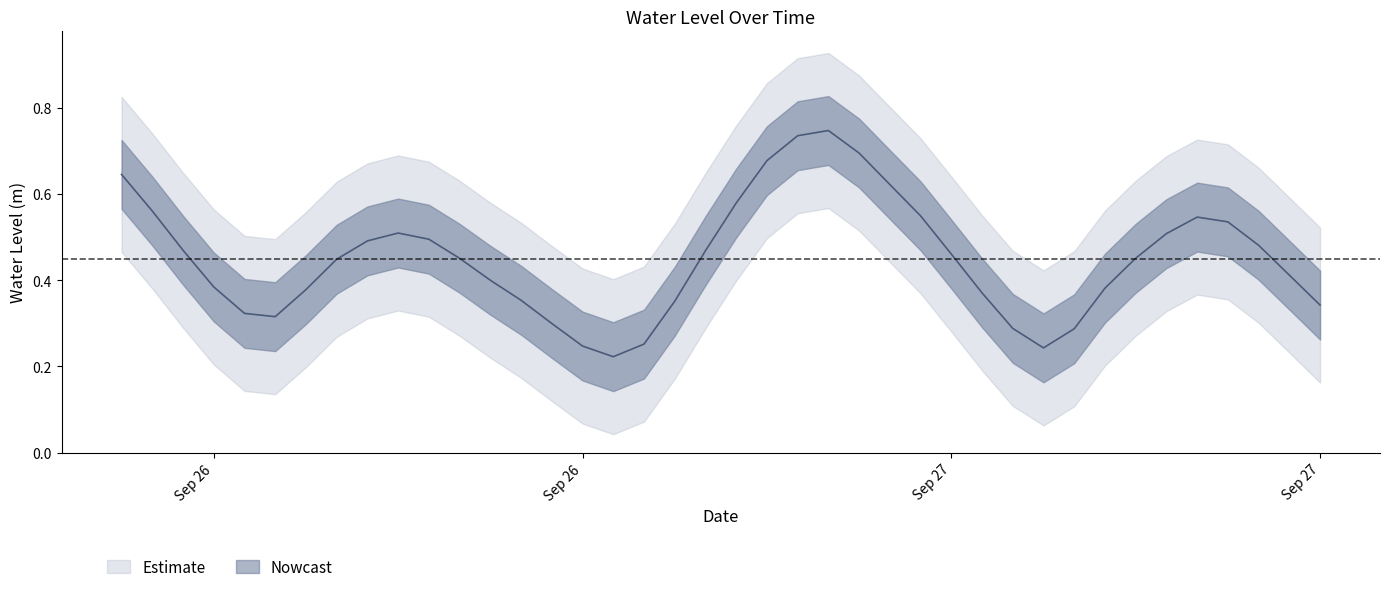

What is the label of the 39th point from the left?

2024-09-27 20:00:00